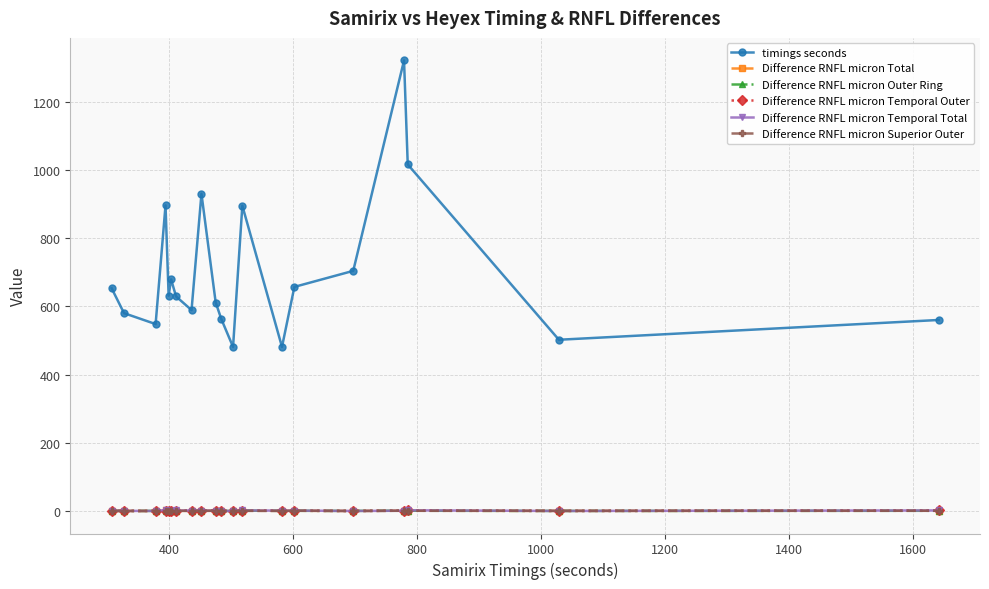

Which series has the largest total across all categories?

timings seconds